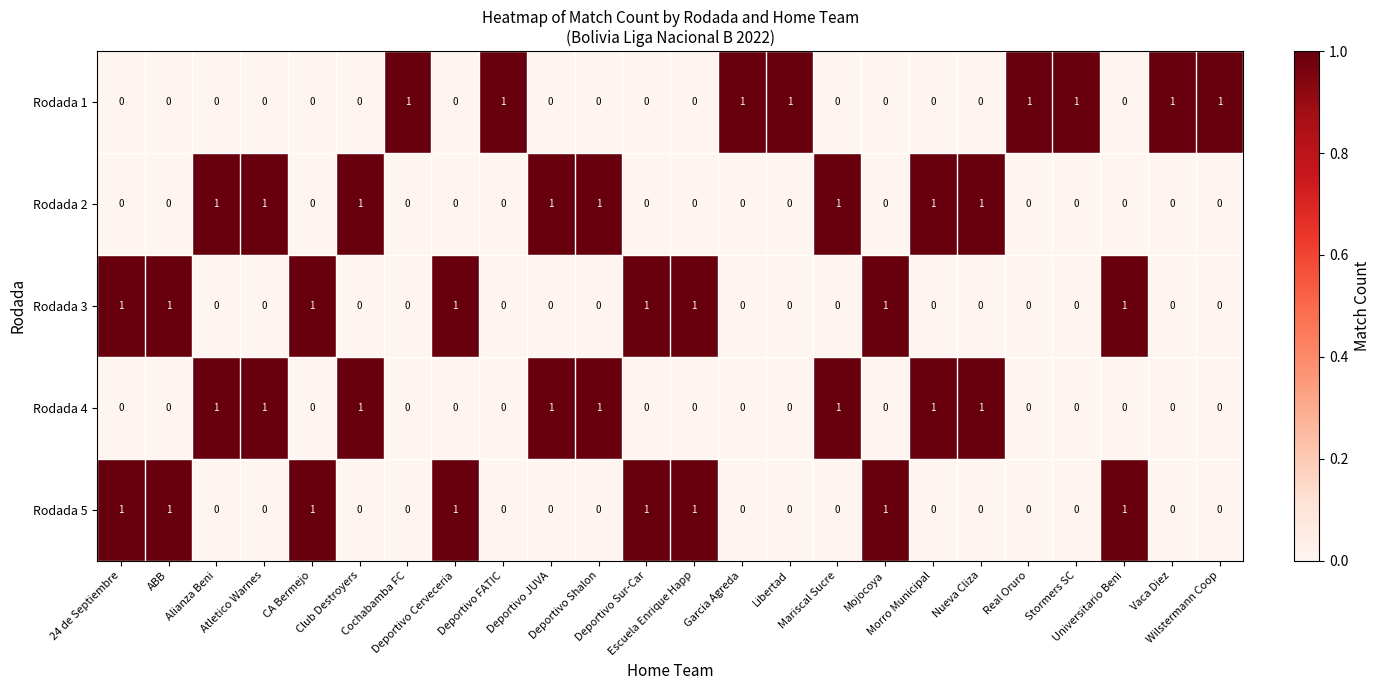

At how many categories does at least one series exceed 0?

24